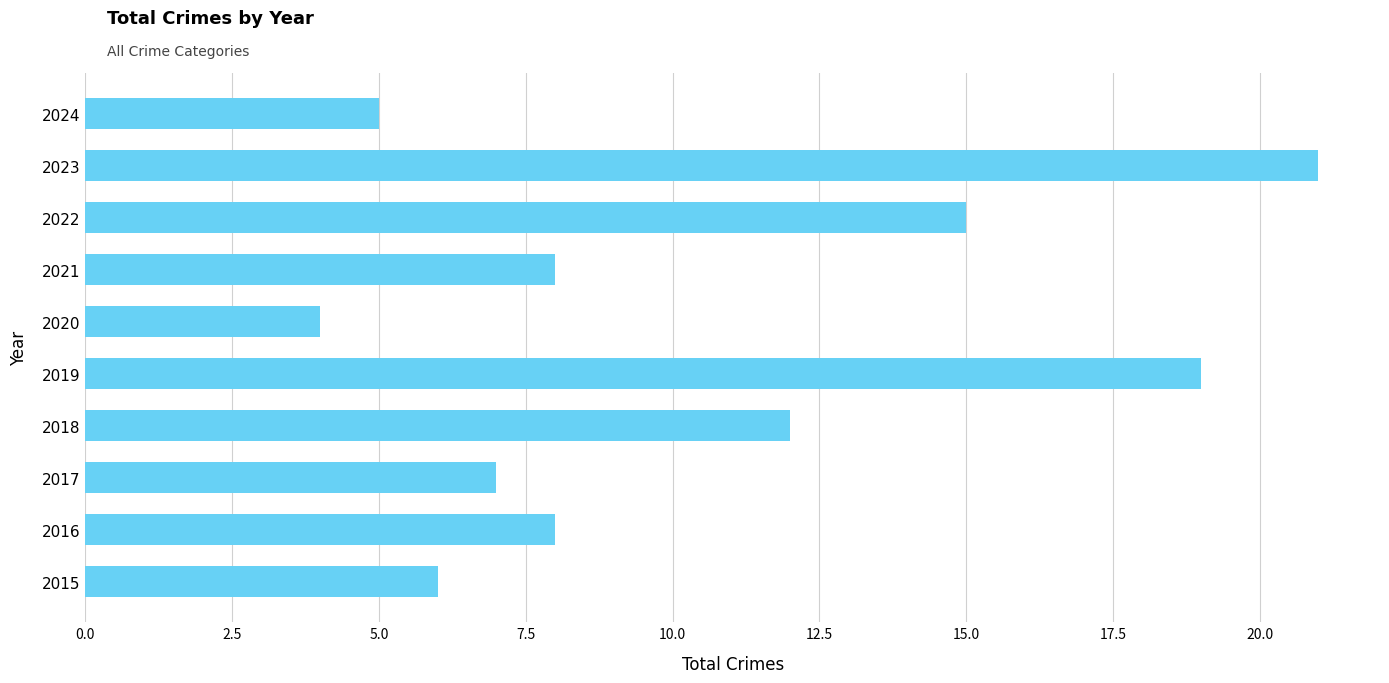

What is the sum of all values?

105